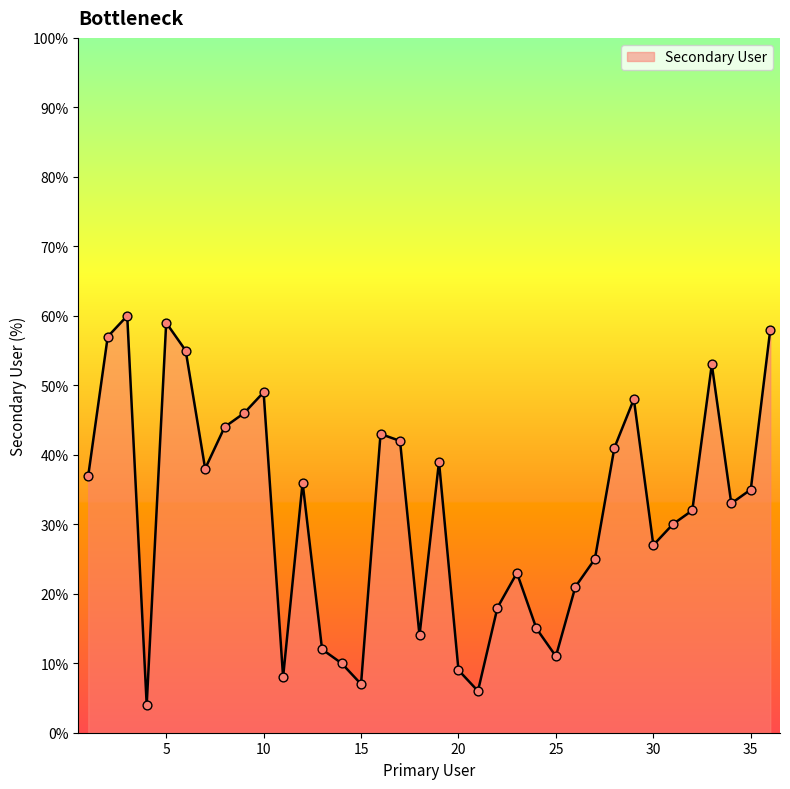

What is the minimum value shown in the chart?

4